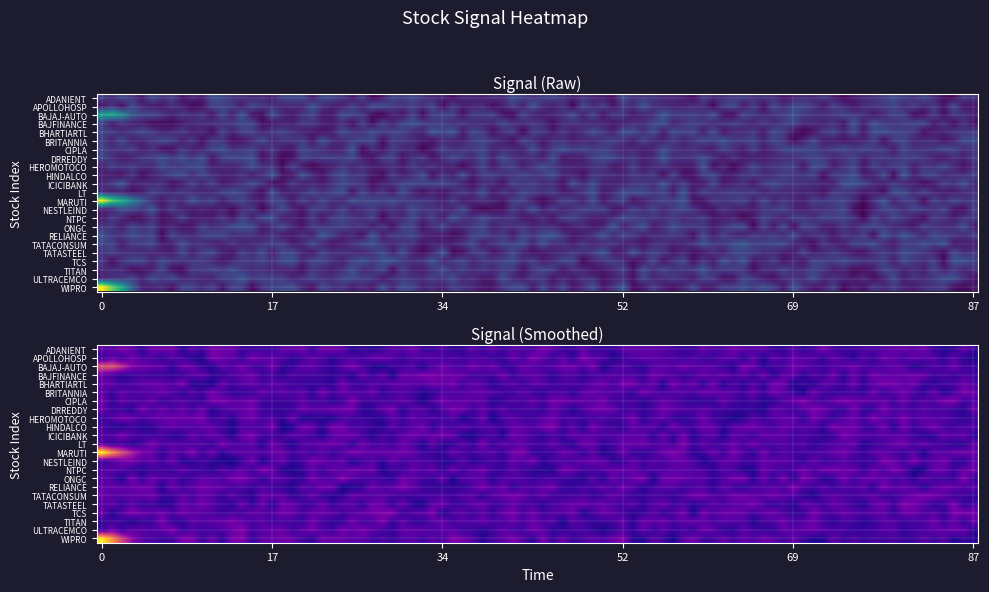

The value of LT.NS at 10 is 0. True or false?

True